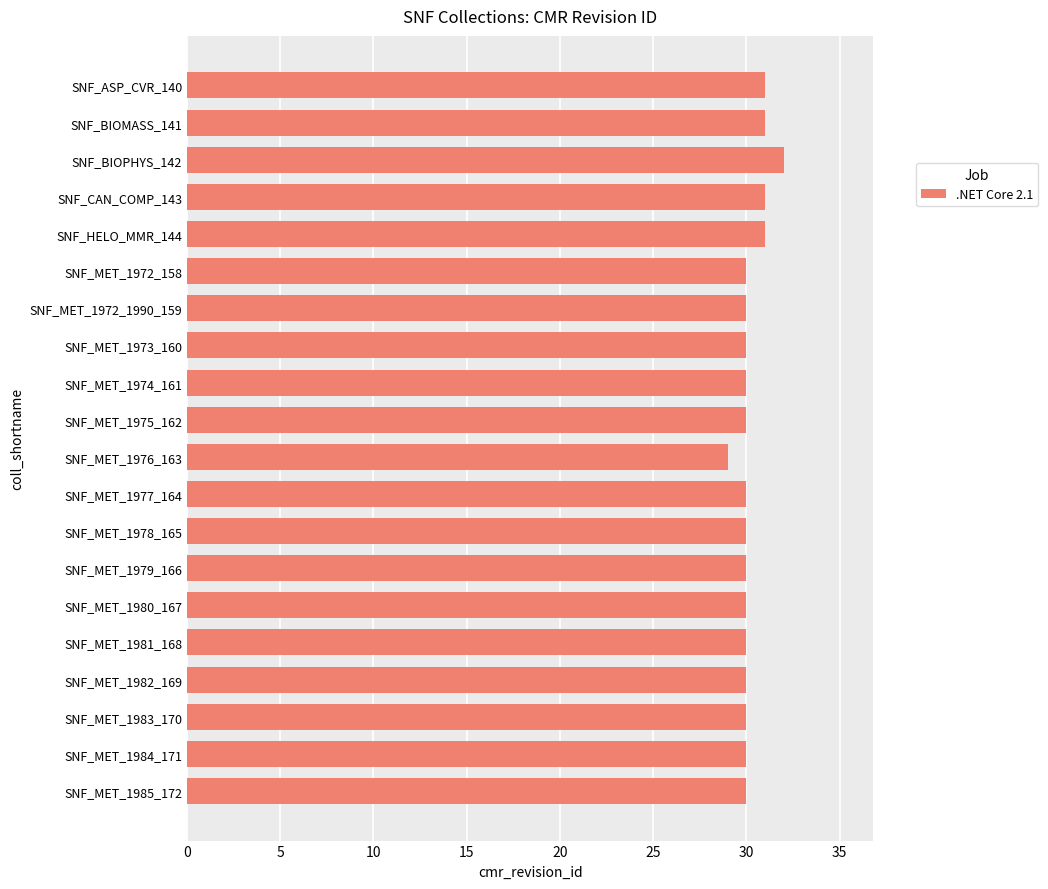

What is the average value?

30